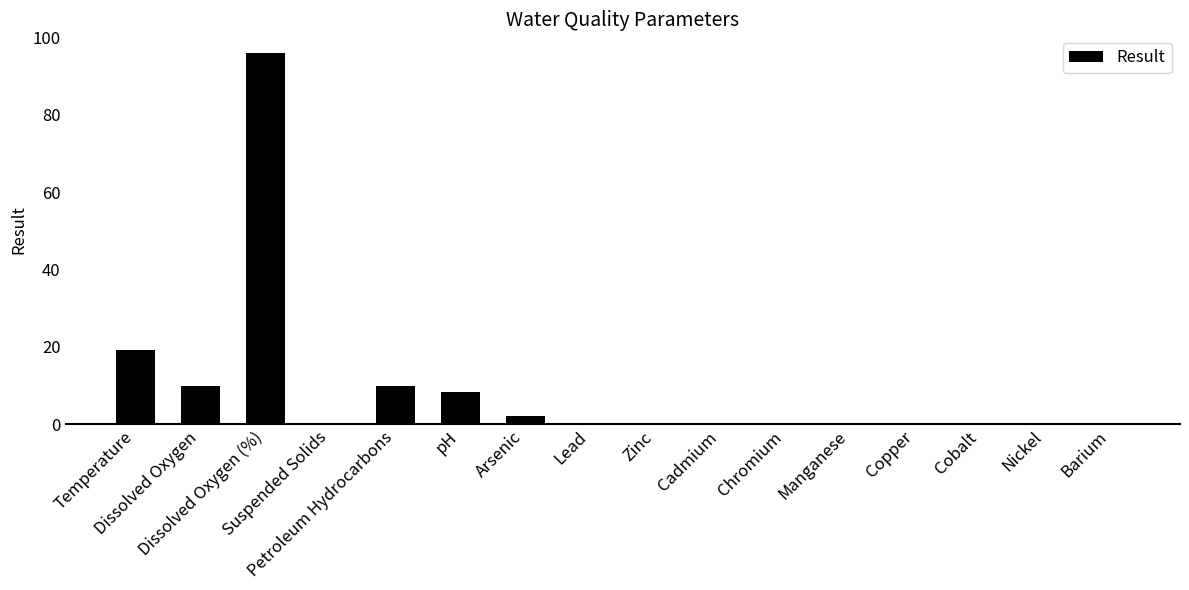

Where is the data nearest to the value 48?

Temperature